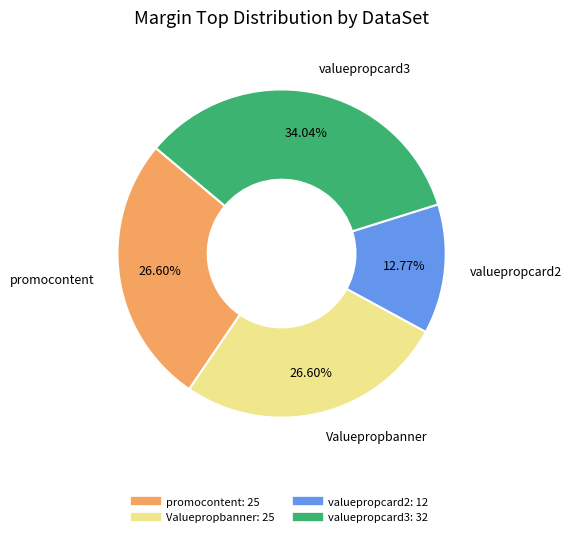

Does any single category account for the majority?

No